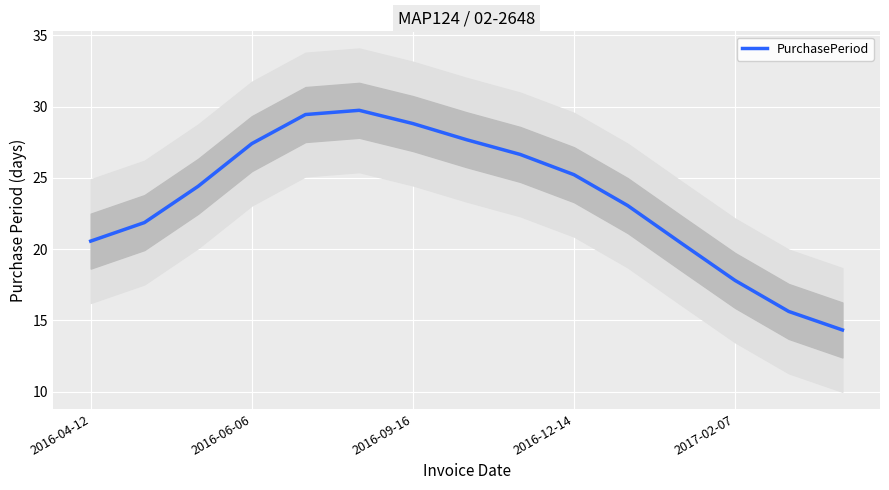

What is the approximate value at 10?

23.1